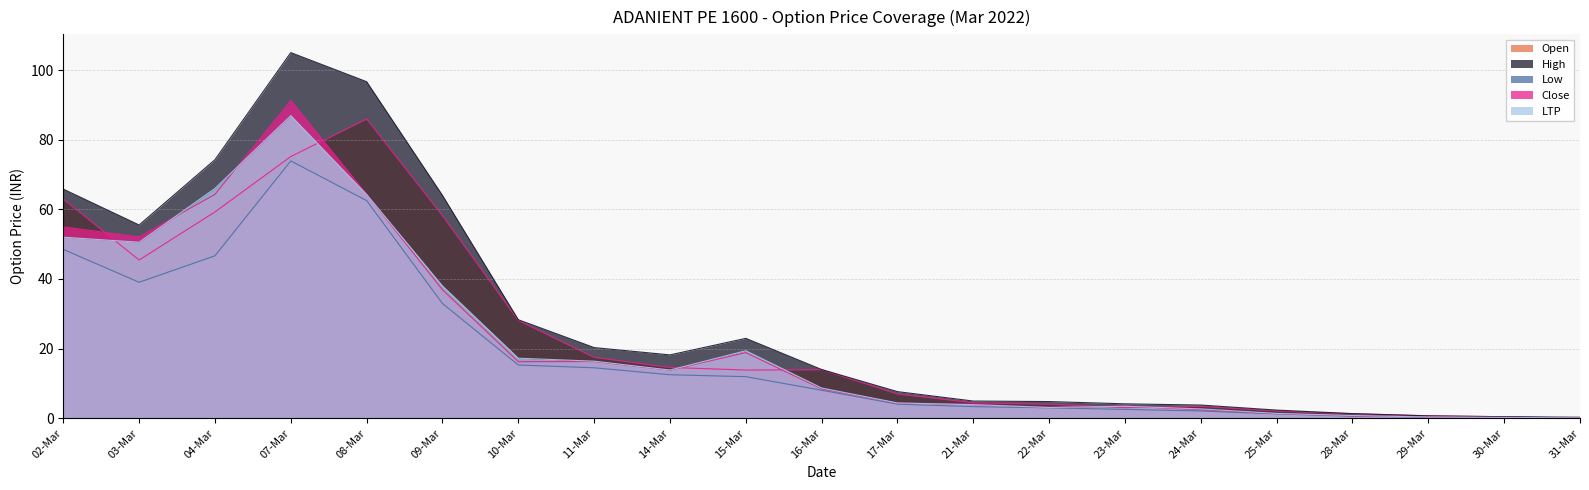

Is it true that LTP equals 66.0 at 04-Mar?

True